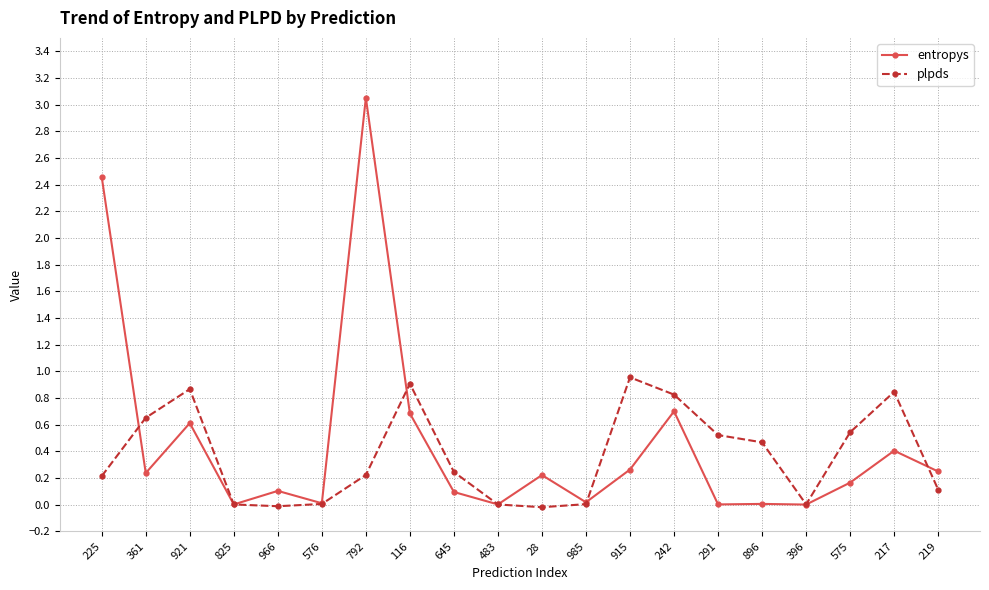

Is the value of plpds at 217 greater than the value of entropys at 291?

Yes